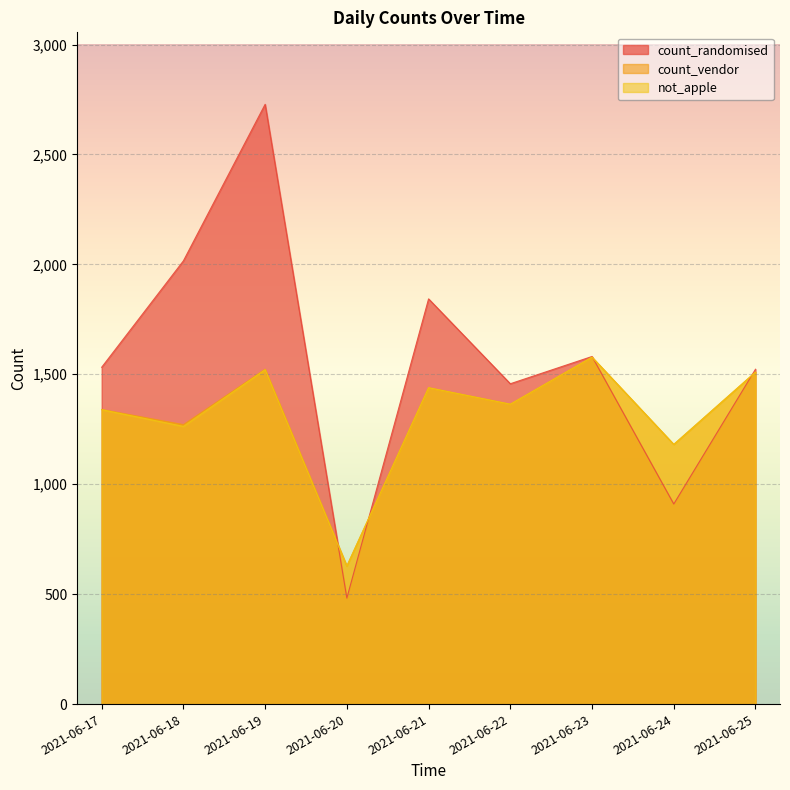

What is the lowest value of the not_apple series?

628